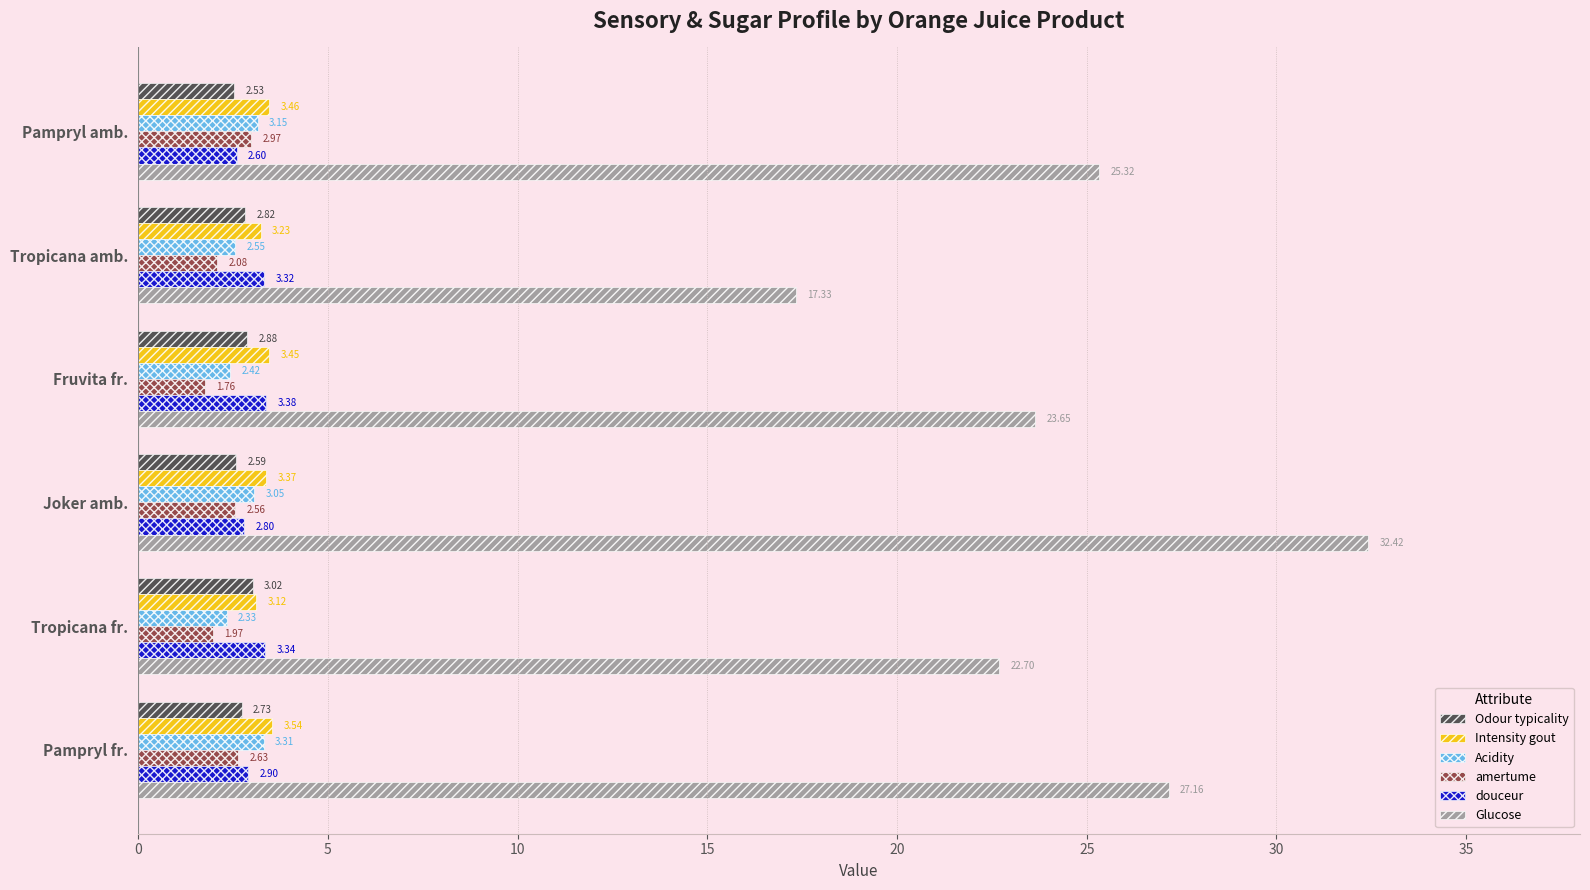

At which category is the sum across all series the highest?

Joker amb.